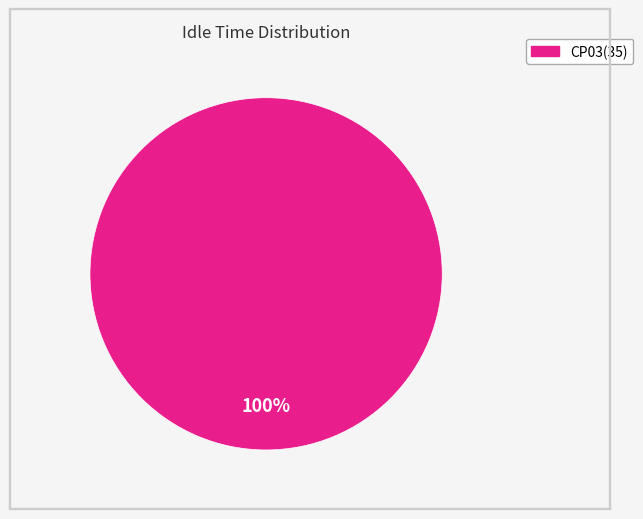

Is there a majority slice in this chart?

Yes